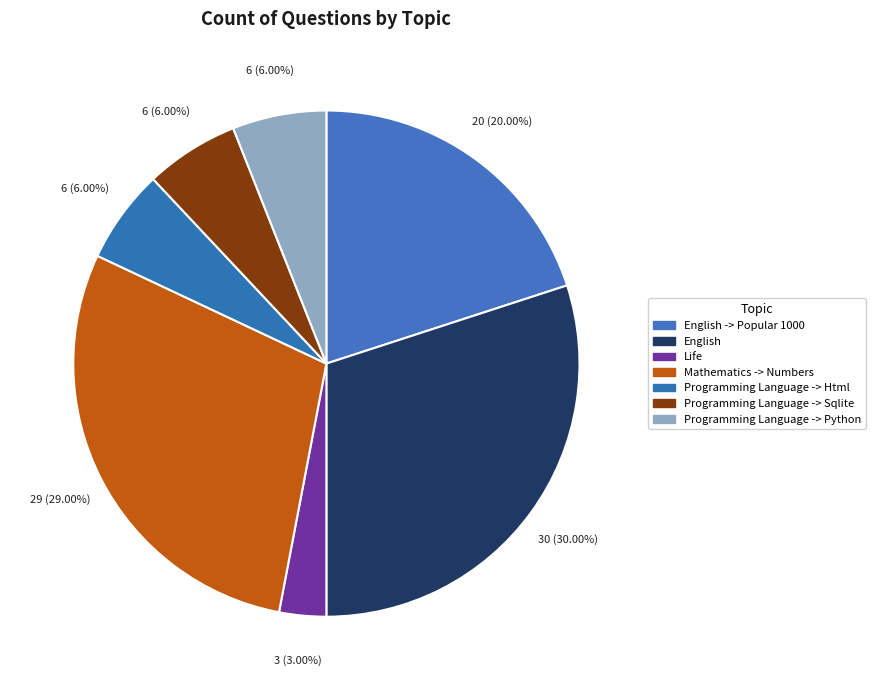

Rank the categories by value from lowest to highest.

Life, Programming Language -> Html, Programming Language -> Sqlite, Programming Language -> Python, English -> Popular 1000, Mathematics -> Numbers, English